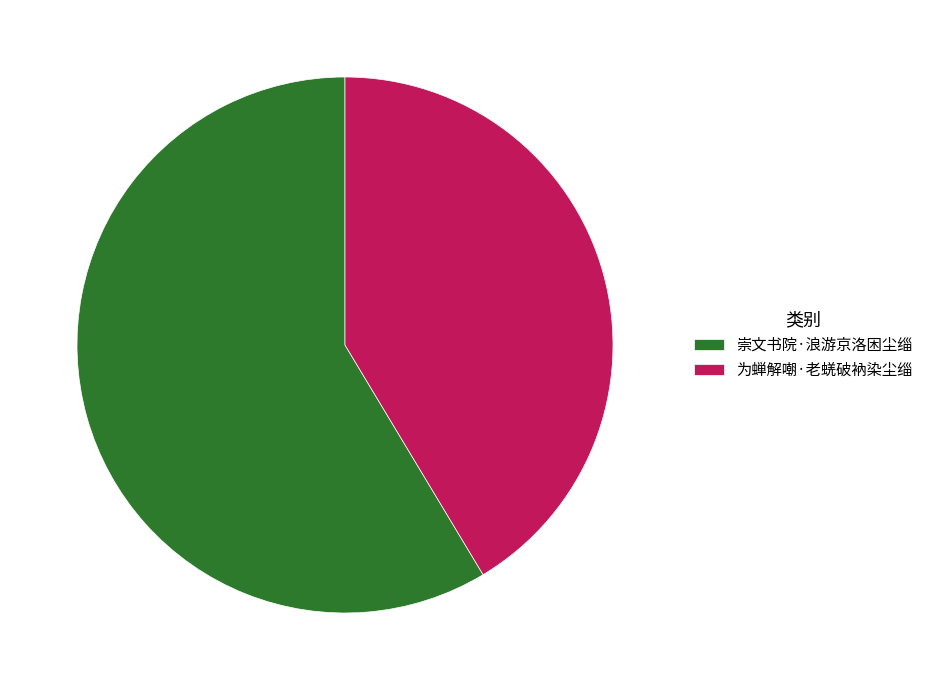

Which slice is the largest?

崇文书院·浪游京洛困尘缁